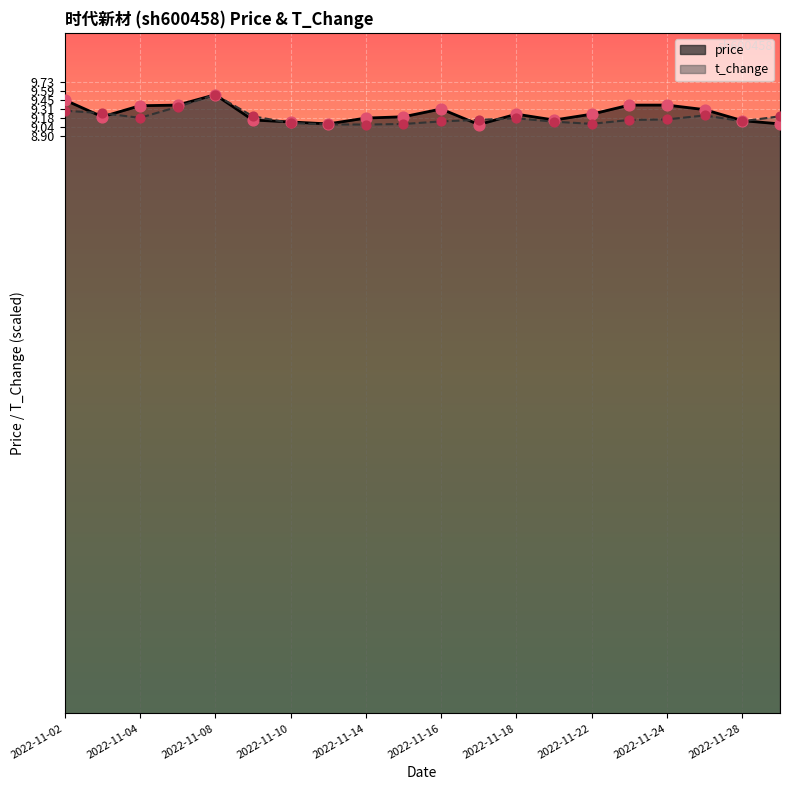

Which series reaches the maximum Y coordinate?

price